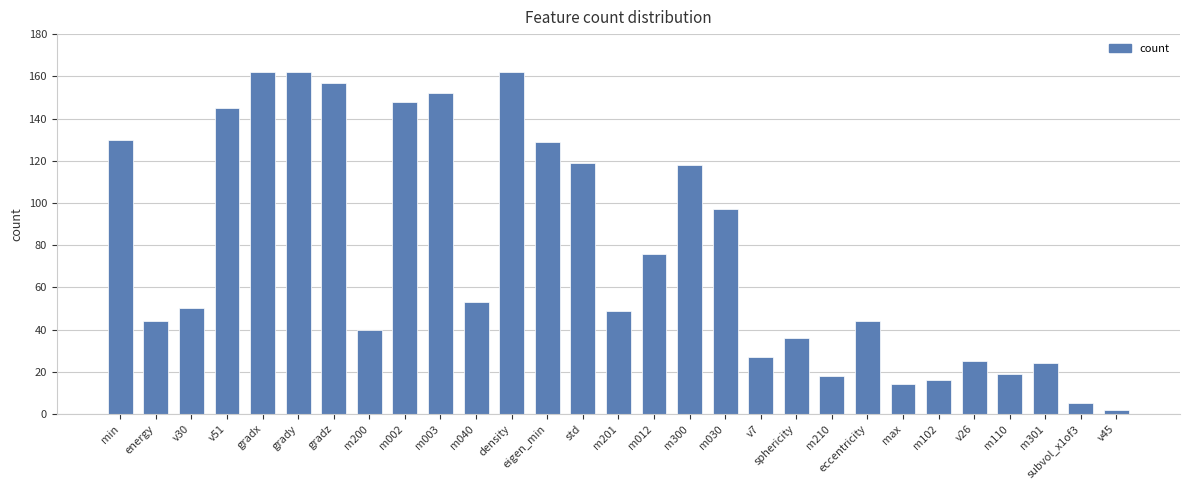

What is the average value?

77